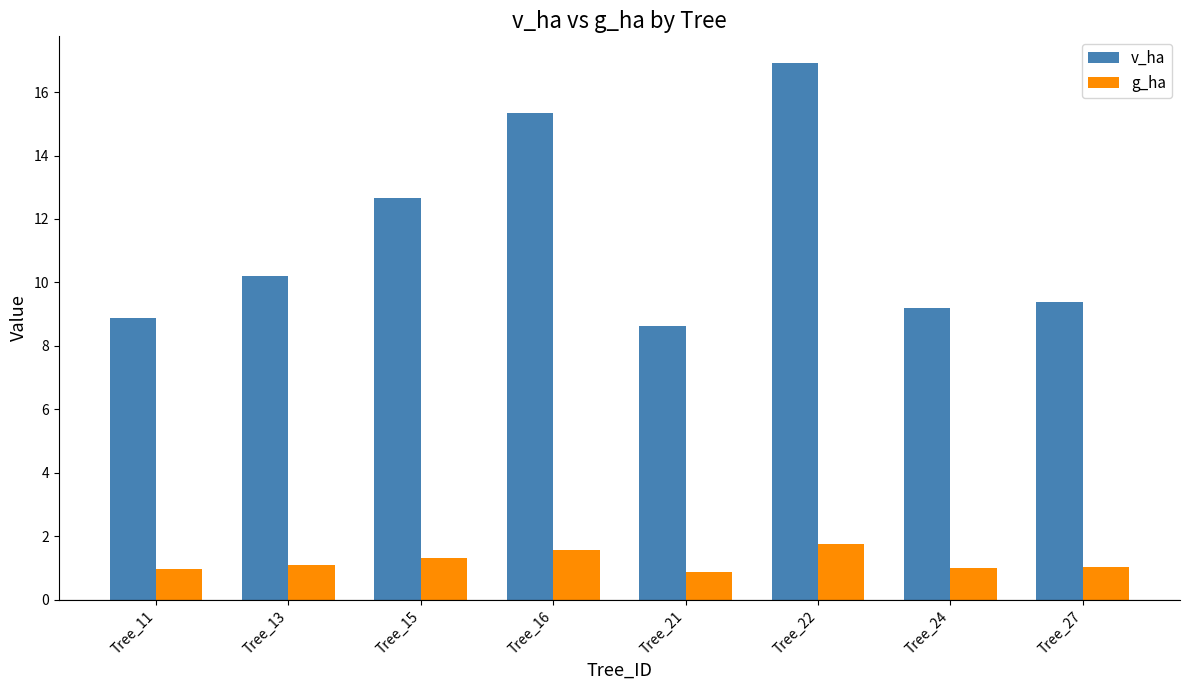

The g_ha series shows 1.8 at Tree_22. True or false?

True